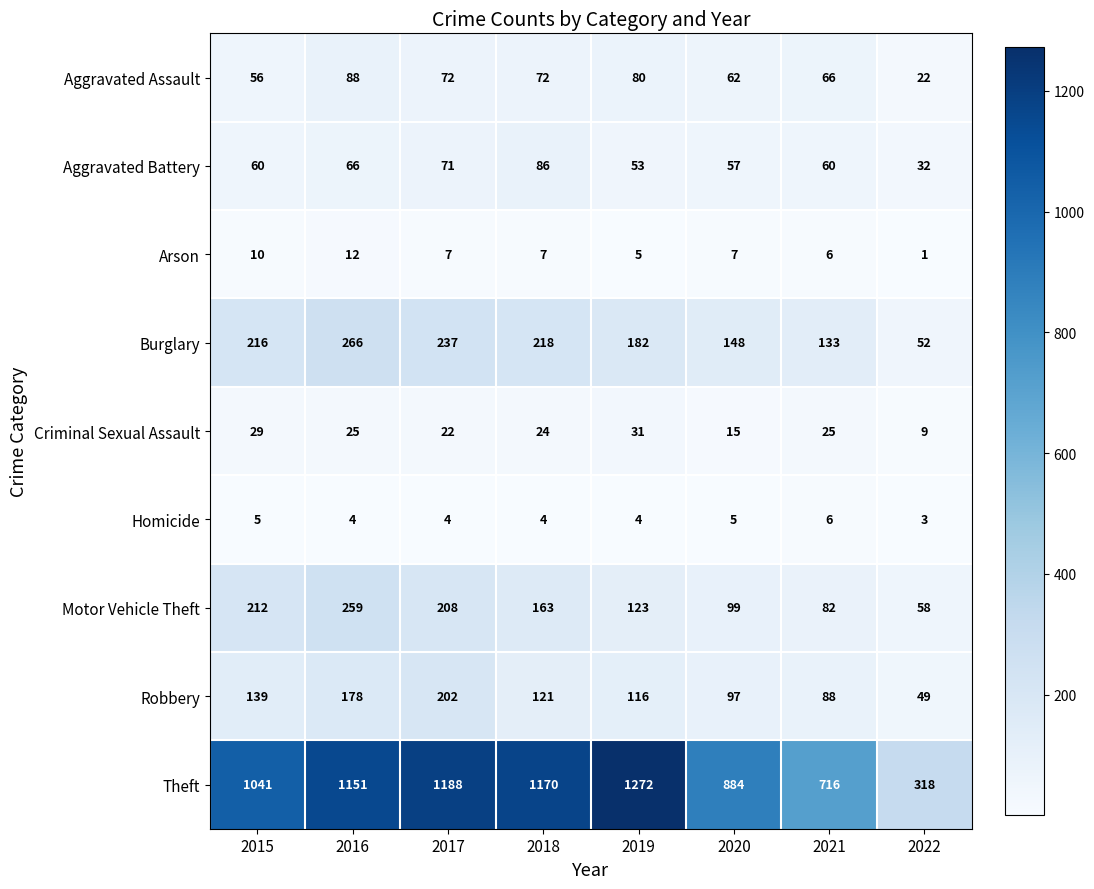

At which label is Motor Vehicle Theft closest to 158?

2018